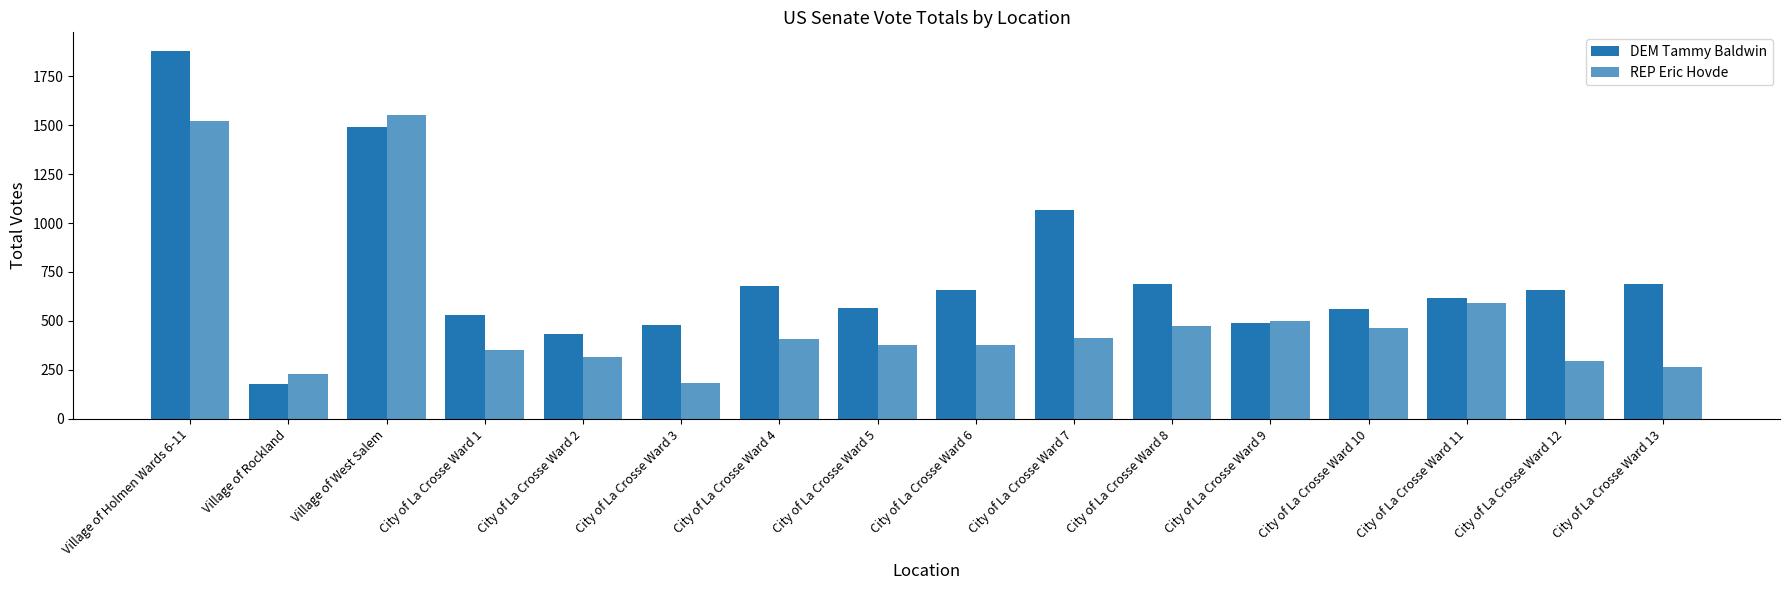

Rank the series by their maximum value, from highest to lowest.

DEM Tammy Baldwin, REP Eric Hovde